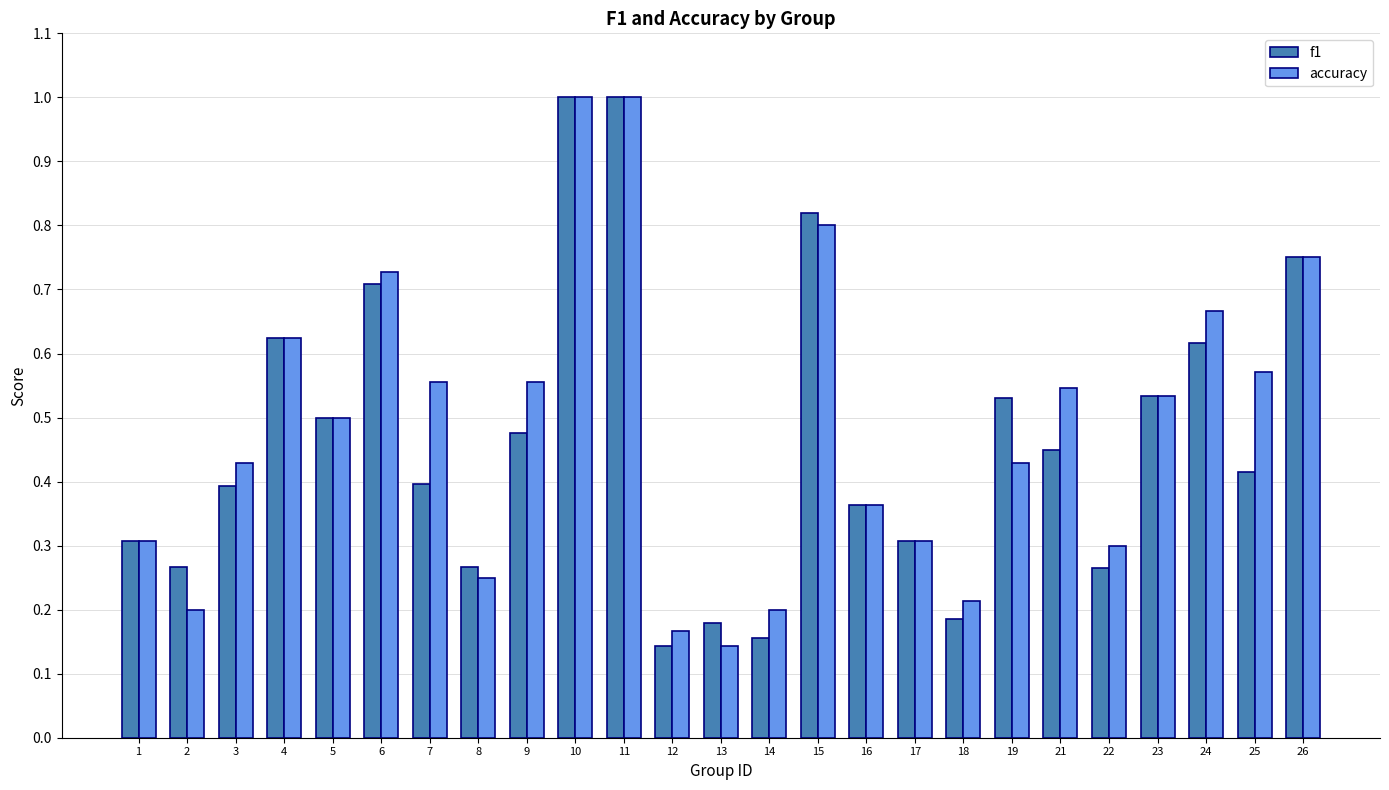

What is the total value across all series at 15?

1.6